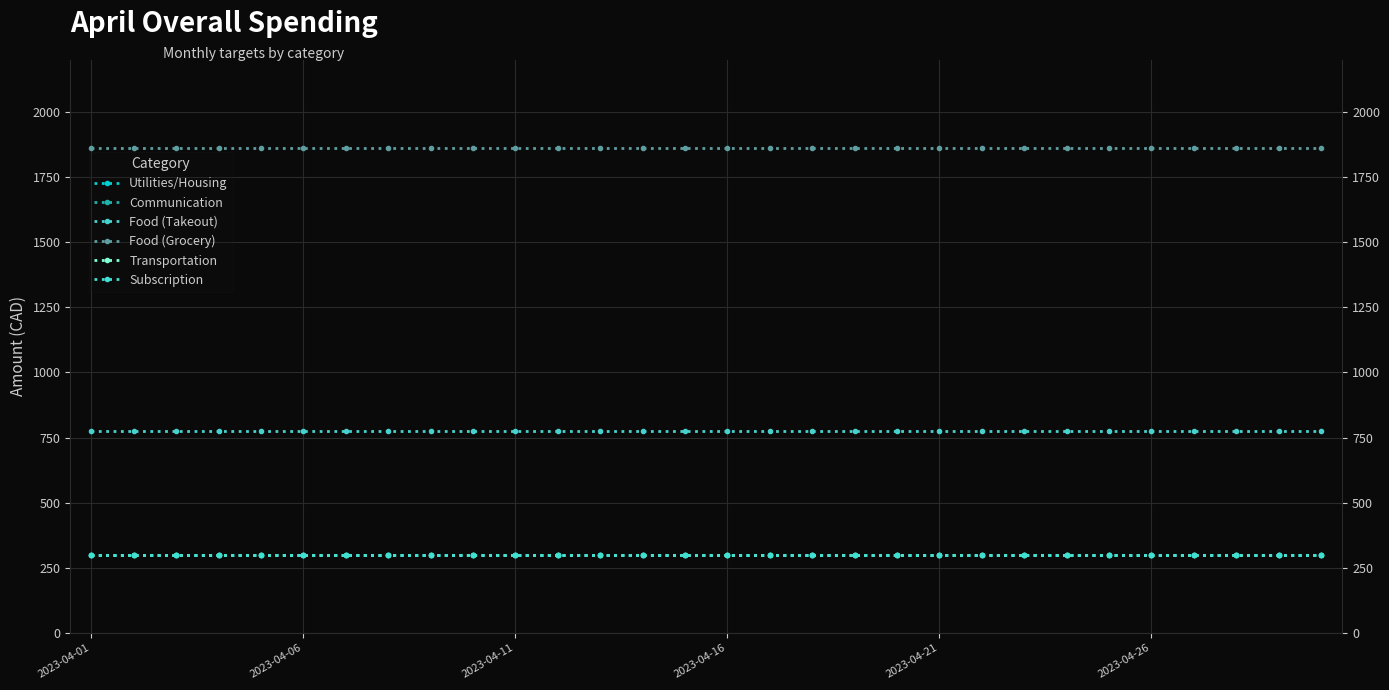

Rank the series by their maximum value, from highest to lowest.

Food (Grocery), Food (Takeout), Utilities/Housing, Communication, Transportation, Subscription